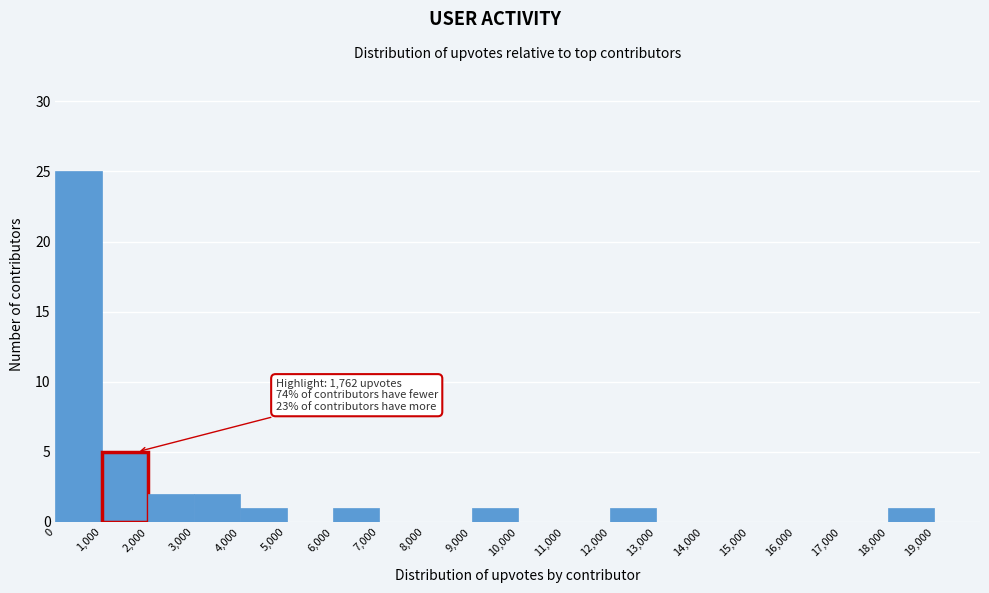

Which range on the x-axis has the tallest bar?

0 to 1000